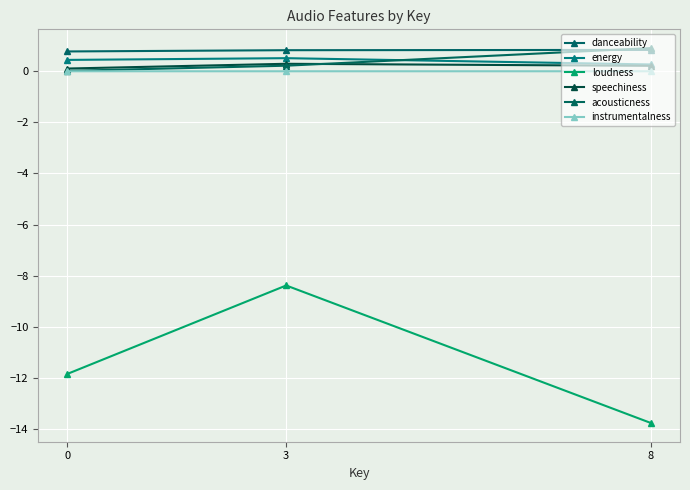

How many lines are shown in the chart?

6